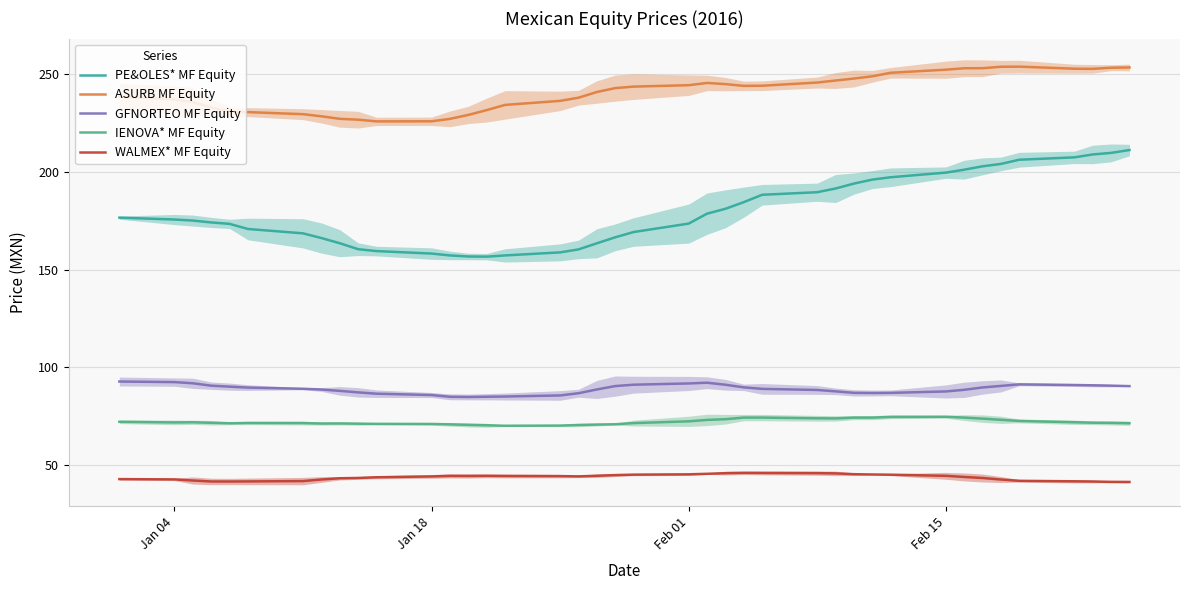

What is the minimum value for PE&OLES* MF Equity?

156.6